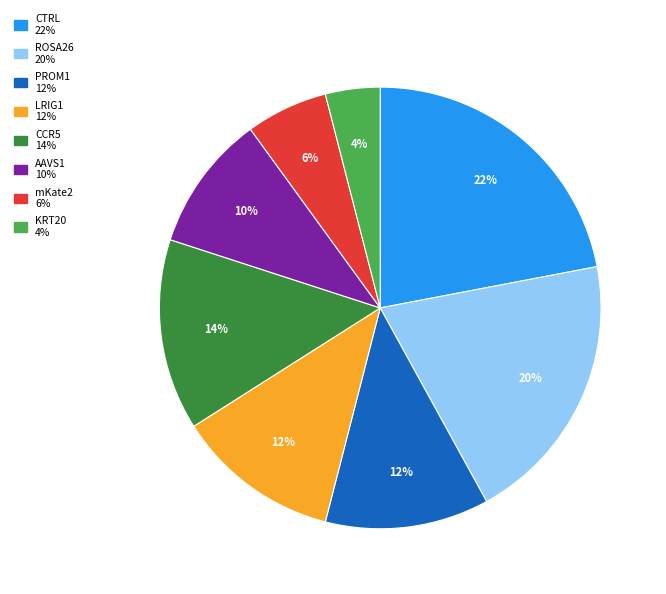

Combined, do KRT20 and CTRL account for over 50%?

No